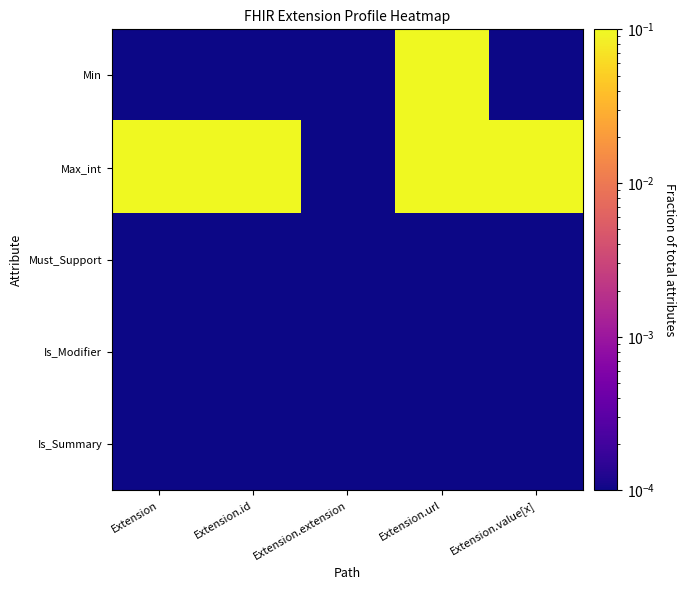

Which label corresponds to the largest value in the chart?

Extension